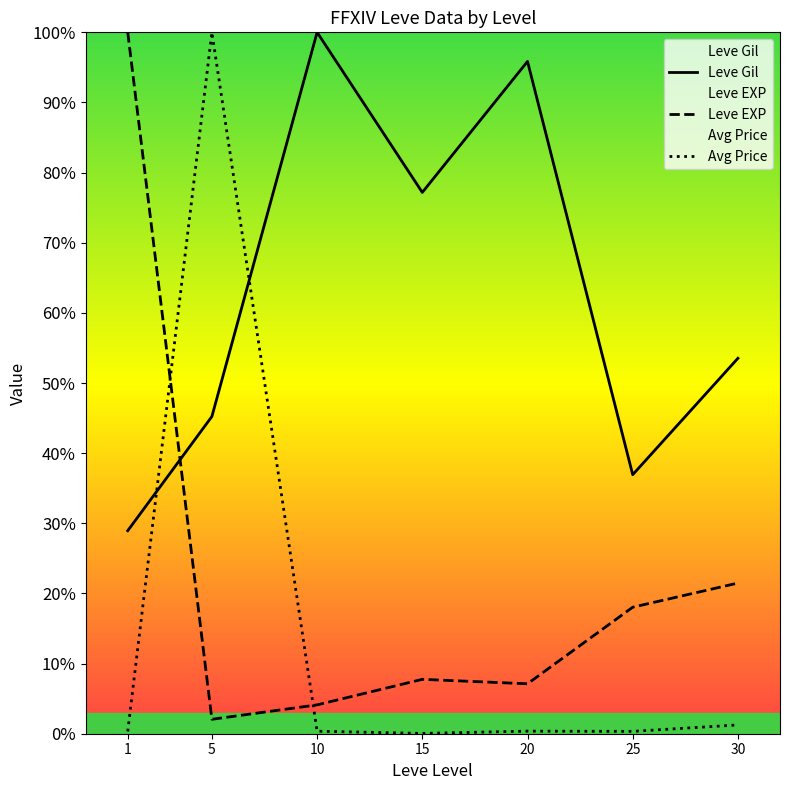

What is the total value across all series at 25?

55.3